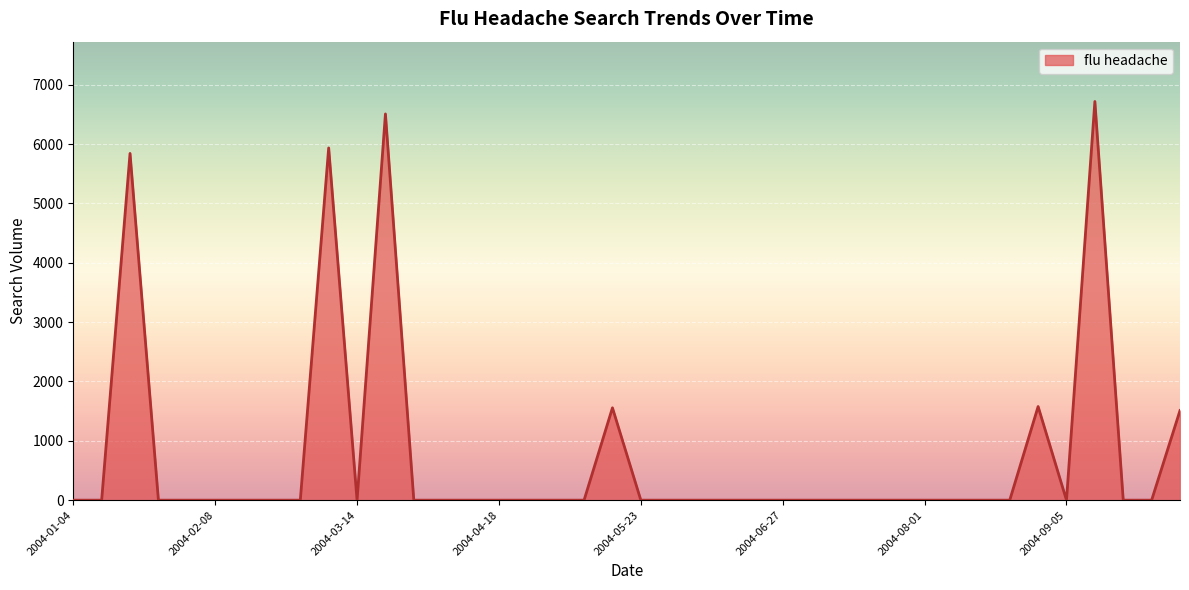

What is the maximum value shown in the chart?

6717.1